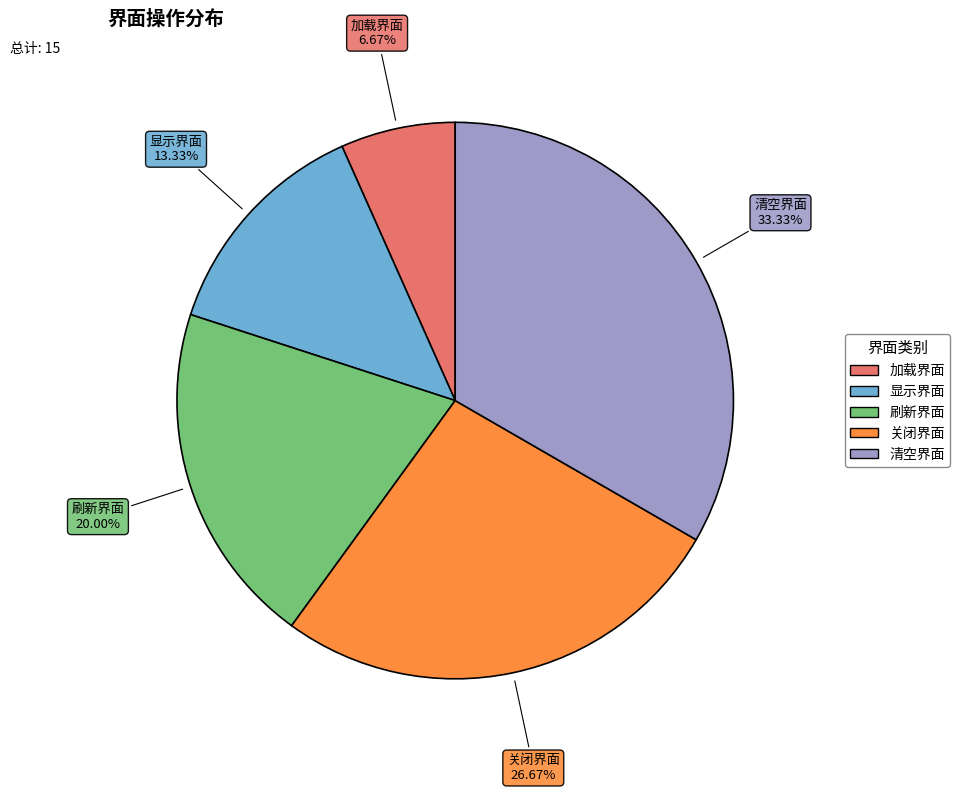

Which has a higher value, 加载界面 or 显示界面?

显示界面